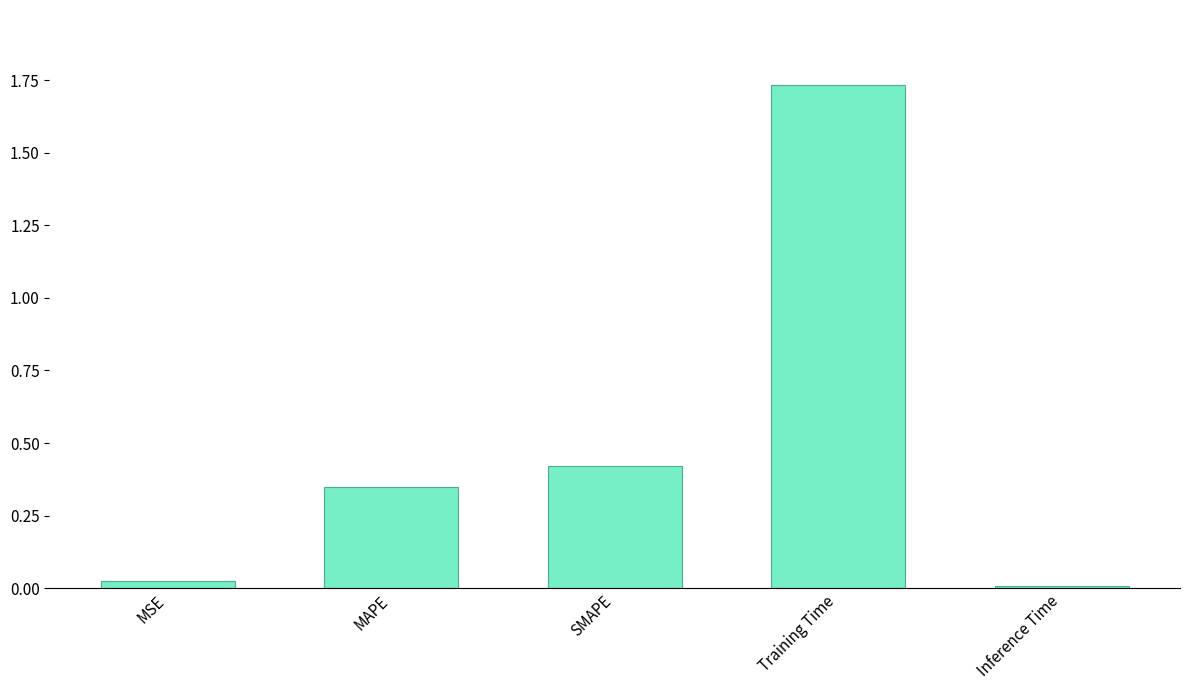

True or false: the data shows 0.0 at Inference Time.

True